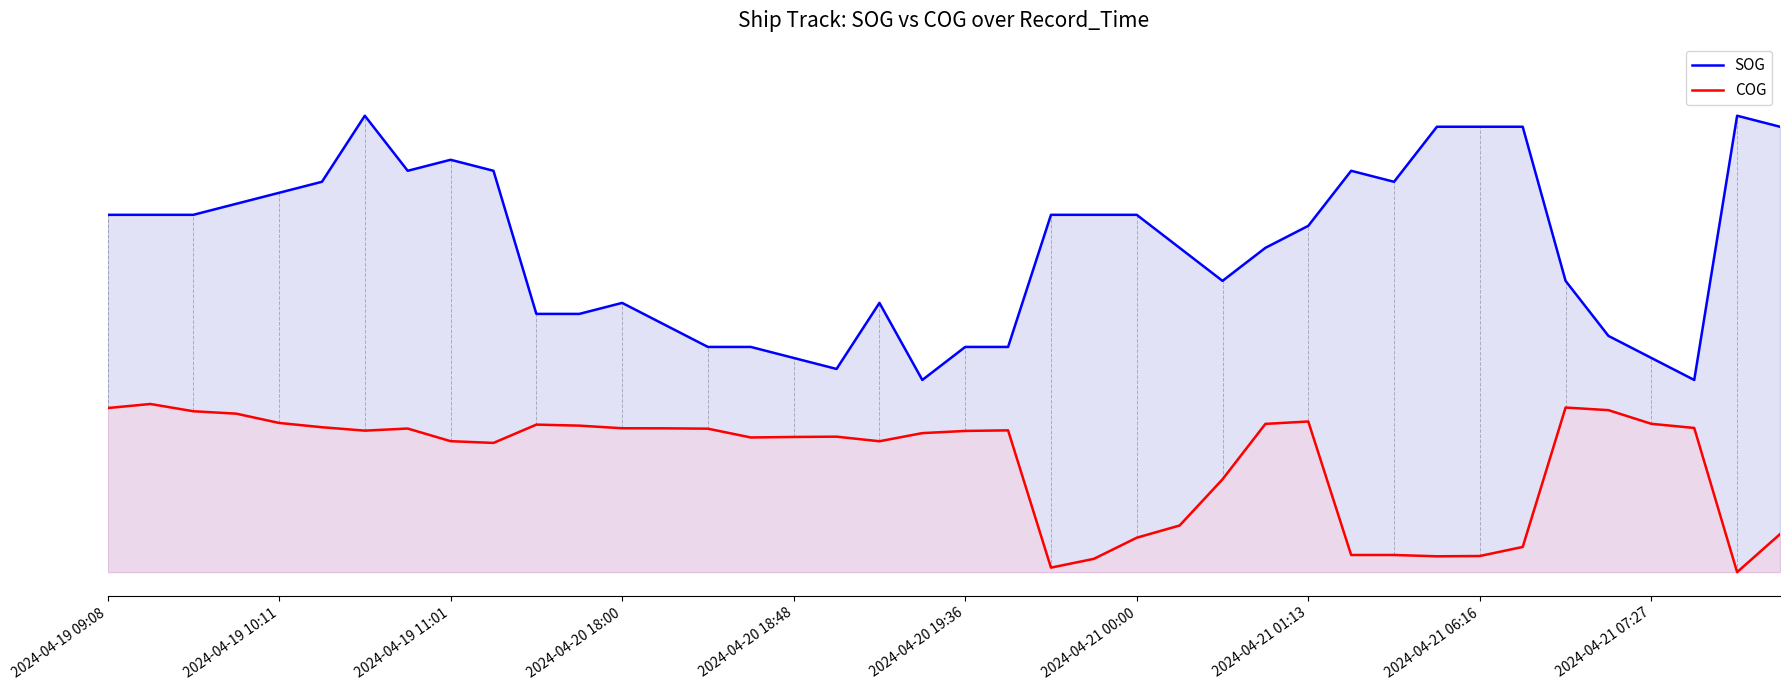

Reading left to right, list all the values displayed in this chart.

SOG: 0.7	0.7	0.7	0.8	0.8	0.8	1.0	0.8	0.9	0.8	0.5	0.5	0.6	0.5	0.5	0.5	0.4	0.4	0.6	0.4	0.5	0.5	0.7	0.7	0.7	0.7	0.6	0.7	0.7	0.8	0.8	0.9	0.9	0.9	0.6	0.5	0.4	0.4	1.0	0.9
COG: 0.3	0.3	0.3	0.3	0.3	0.3	0.3	0.3	0.3	0.3	0.3	0.3	0.3	0.3	0.3	0.3	0.3	0.3	0.3	0.3	0.3	0.3	0.0	0.0	0.1	0.1	0.2	0.3	0.3	0.0	0.0	0.0	0.0	0.1	0.3	0.3	0.3	0.3	0.0	0.1